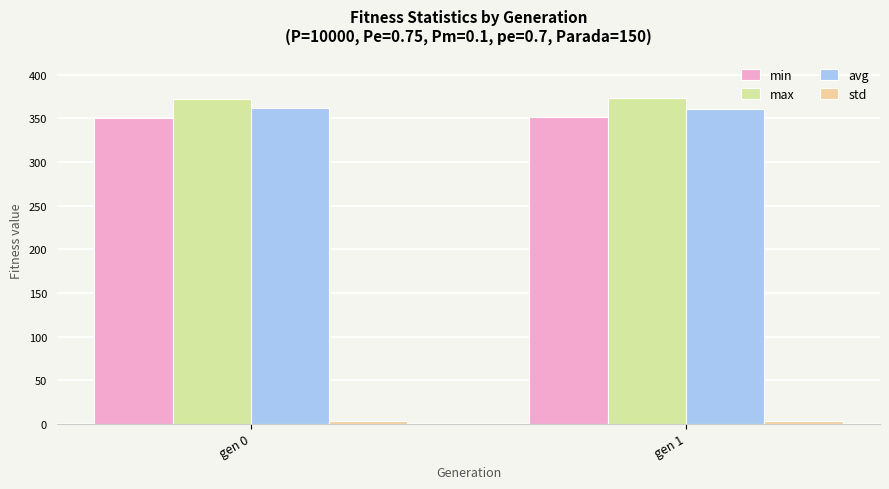

Is the value of min at gen 1 greater than the value of avg at gen 1?

No